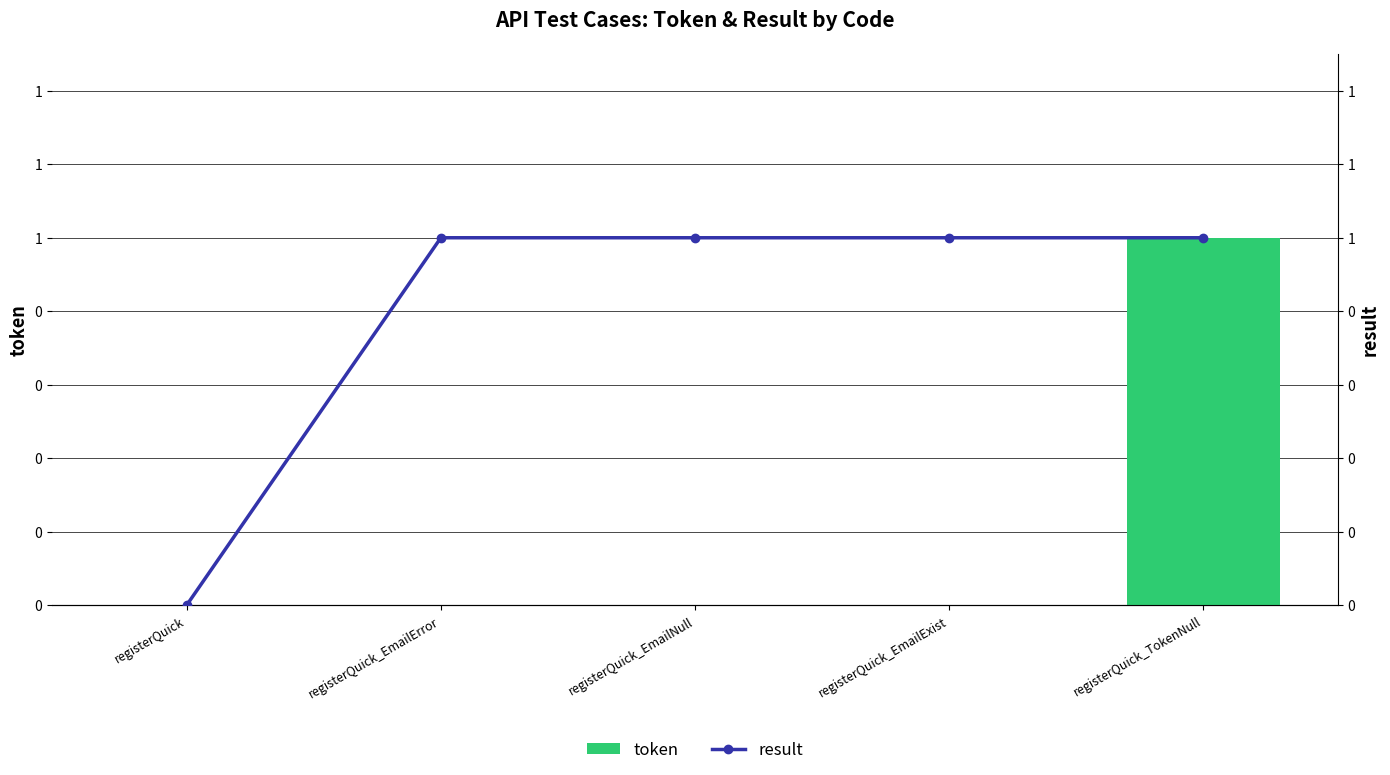

Which has a higher value, registerQuick_EmailError or registerQuick_EmailExist?

registerQuick_EmailError